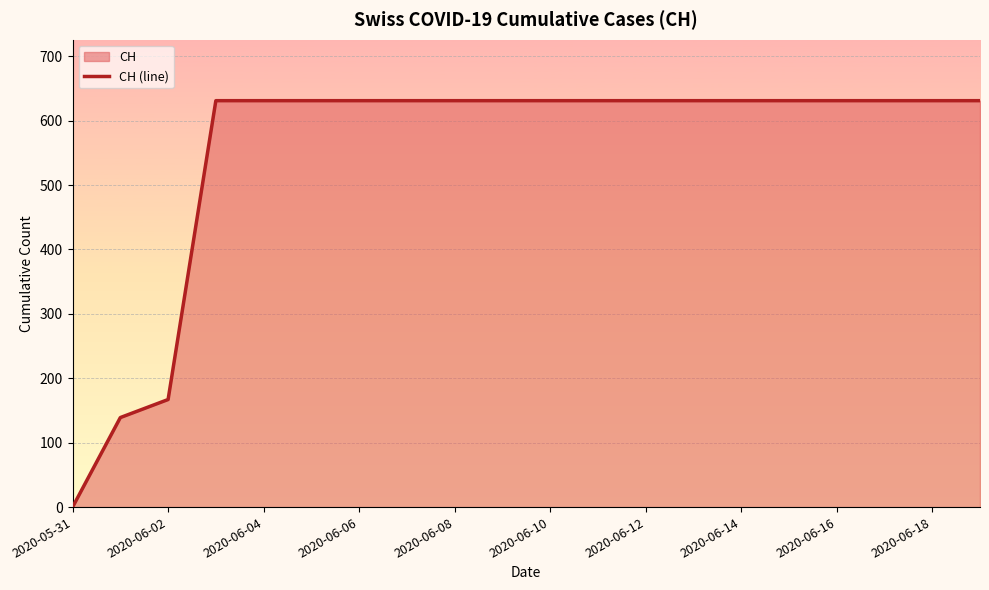

The chart shows a value of 426 at 2020-06-18. True or false?

False